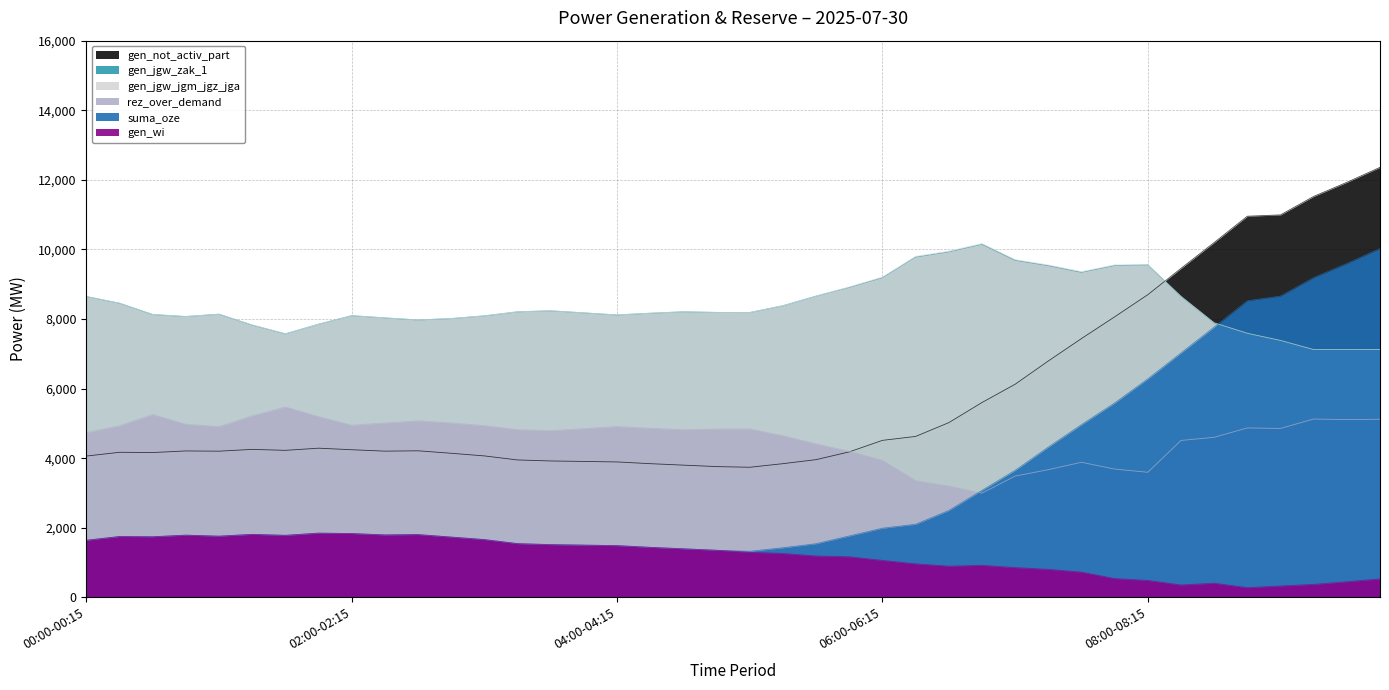

Which series ends up on top after the final intersection of gen_jgw_zak_1 and gen_not_activ_part?

gen_not_activ_part